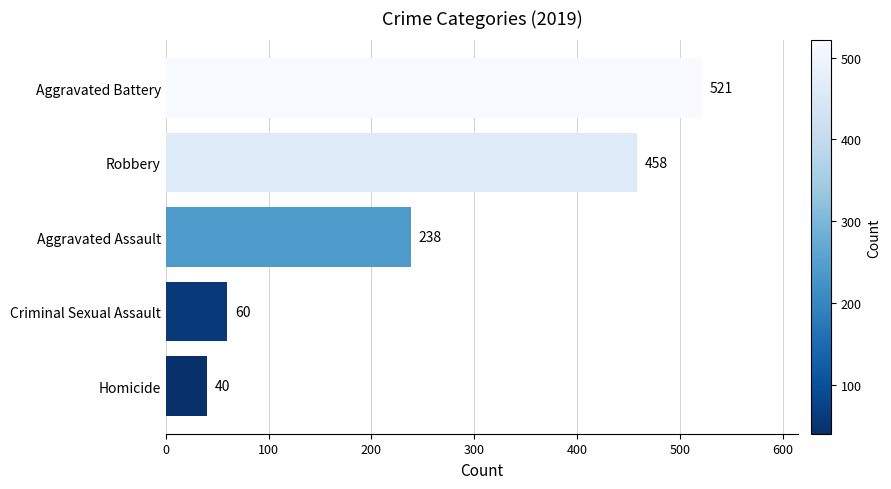

What is the approximate value at Aggravated Assault, to the nearest 50?

250